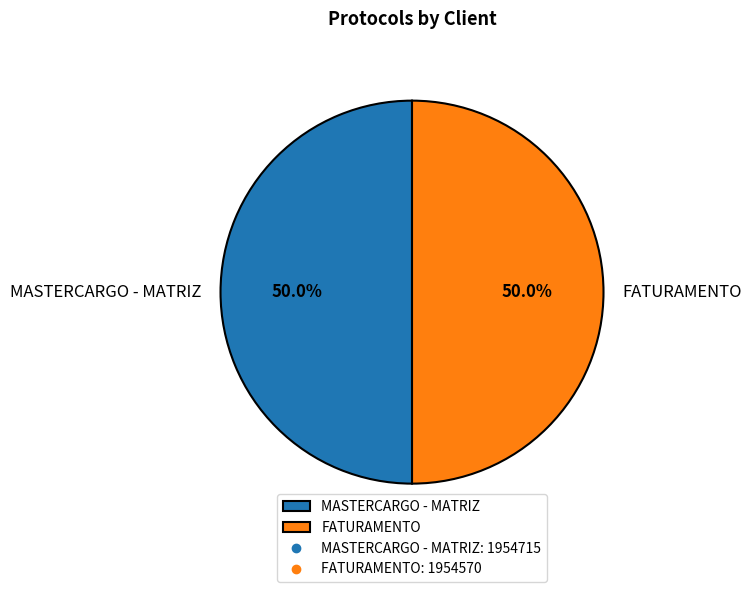

To the nearest percent, what portion does FATURAMENTO represent?

50%